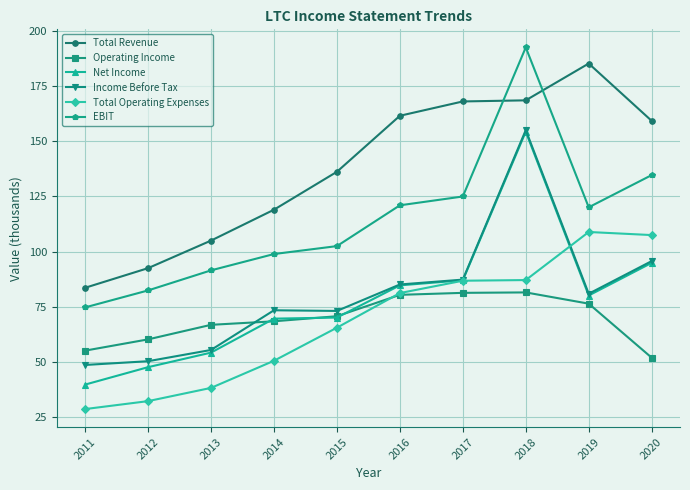

What is the total value across all series at 2014?

479.8